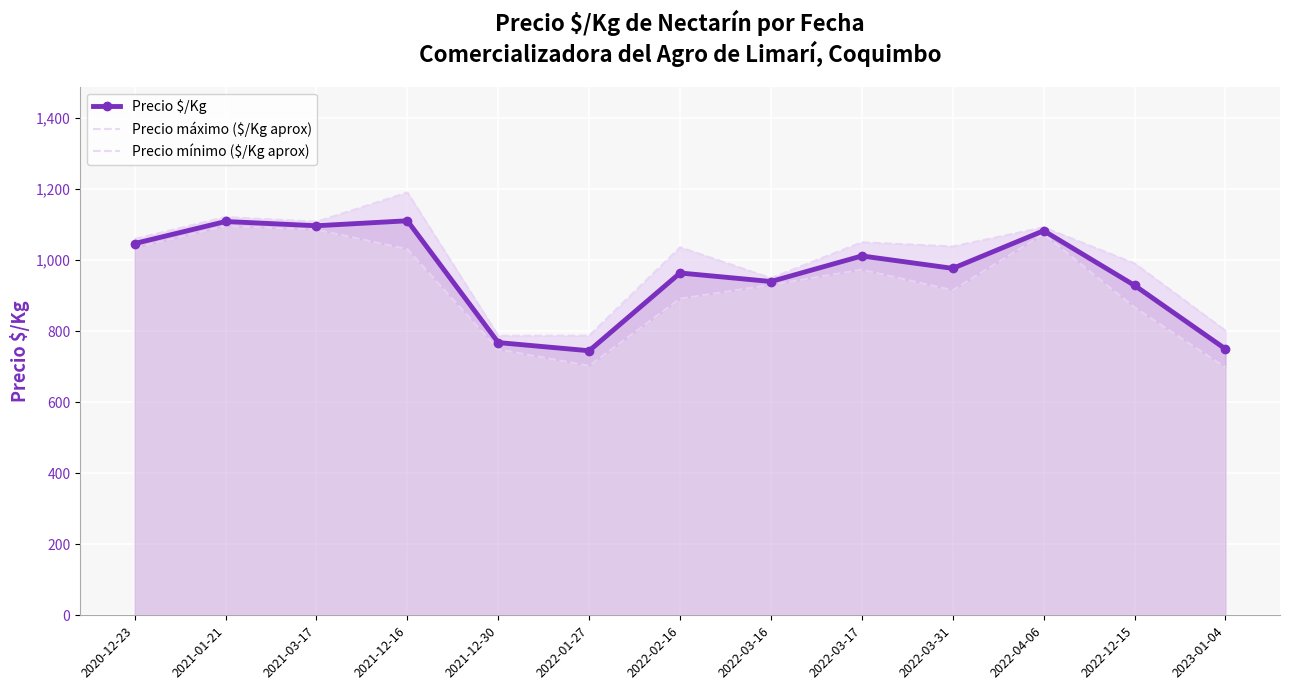

How many interior local valleys does the Precio máximo ($/Kg aprox) series have?

4